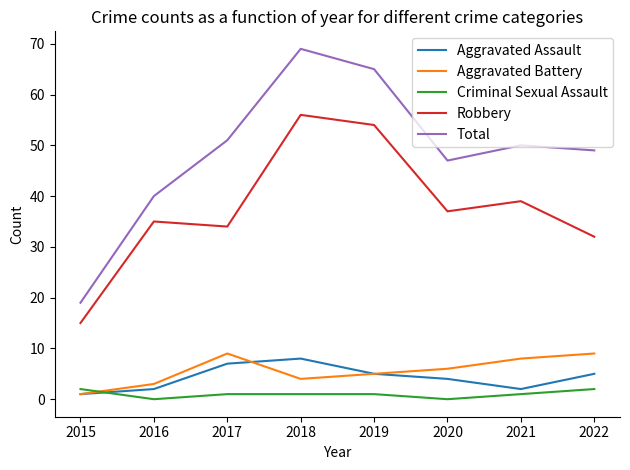

Reading right to left, what are all the values shown in this chart?

Aggravated Assault: 2022=5	2021=2	2020=4	2019=5	2018=8	2017=7	2016=2	2015=1
Aggravated Battery: 2022=9	2021=8	2020=6	2019=5	2018=4	2017=9	2016=3	2015=1
Criminal Sexual Assault: 2022=2	2021=1	2020=0	2019=1	2018=1	2017=1	2016=0	2015=2
Robbery: 2022=32	2021=39	2020=37	2019=54	2018=56	2017=34	2016=35	2015=15
Total: 2022=49	2021=50	2020=47	2019=65	2018=69	2017=51	2016=40	2015=19